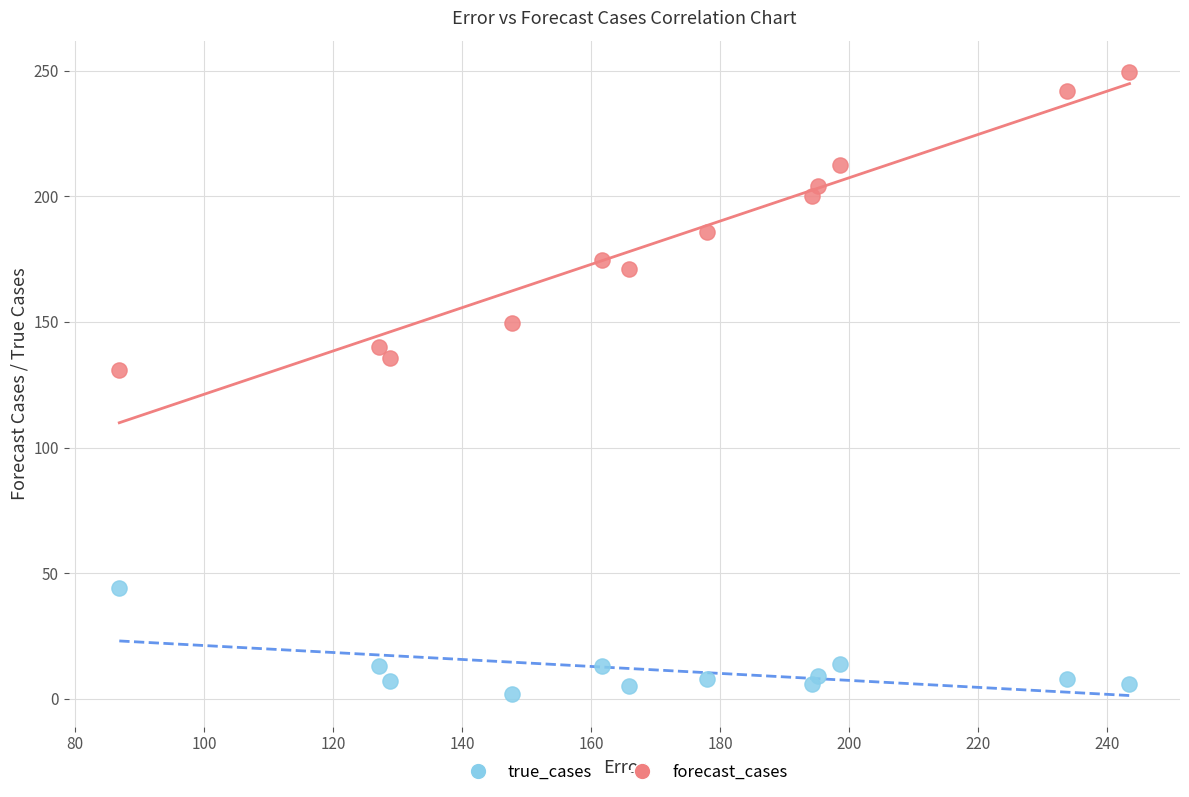

In the forecast_cases series, what Y value is closest to 190?

186.0